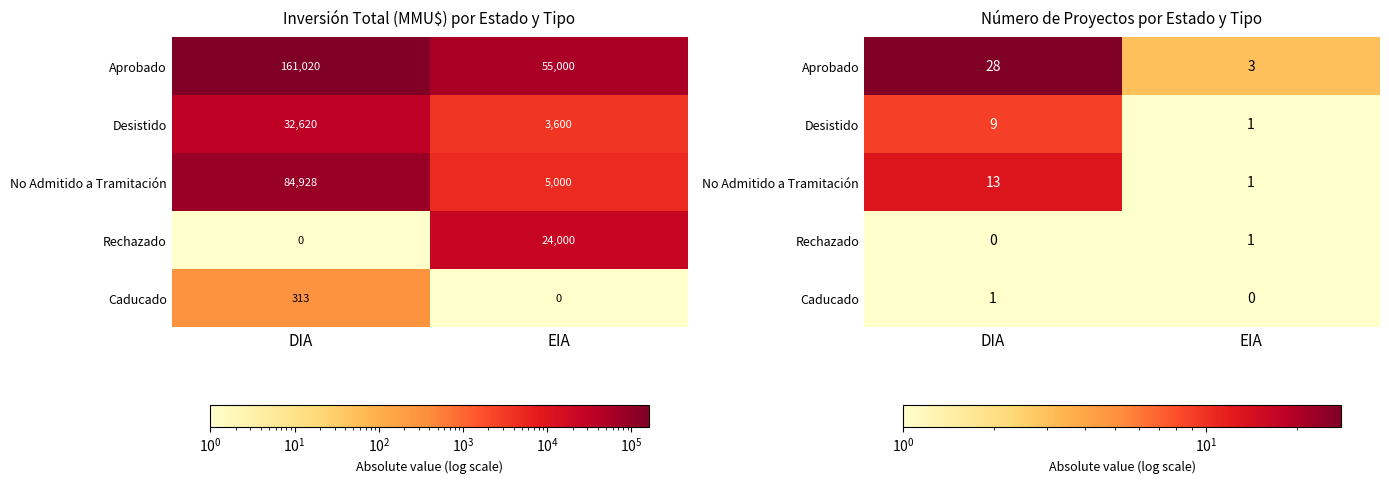

How many No Admitido a Tramitación values are between 1 and 13?

2